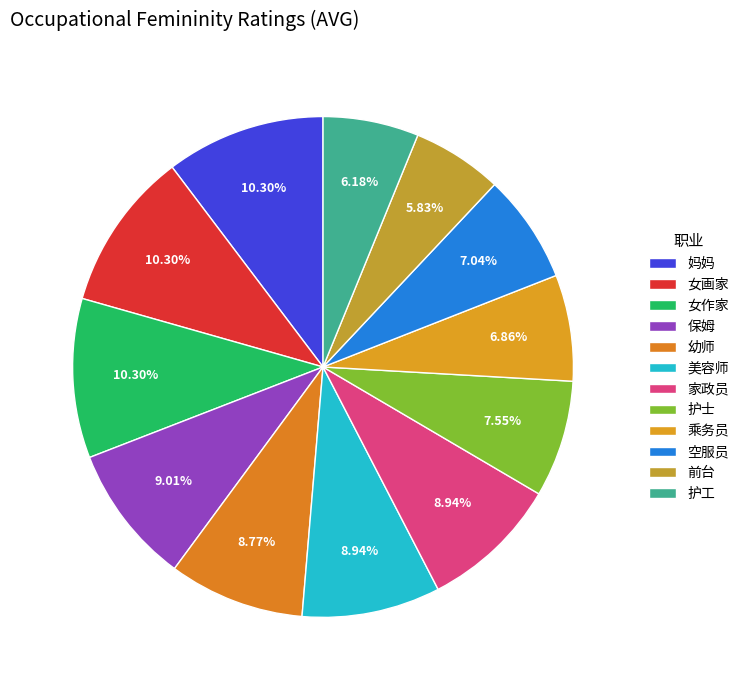

Does 保姆 represent more than half of the total?

No